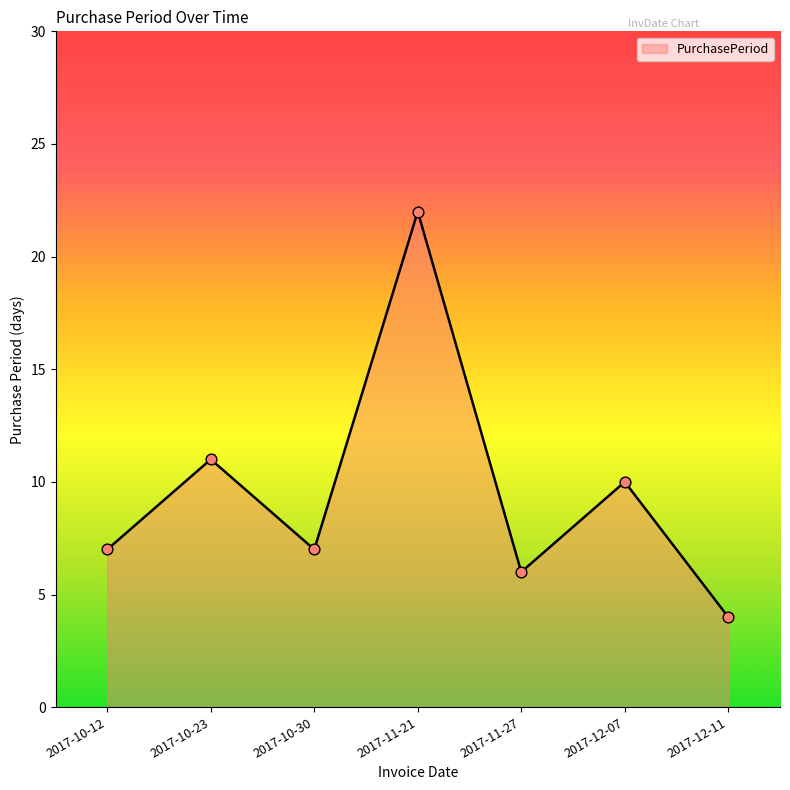

What is the change in value from 2017-11-21 to 2017-12-07?

-12